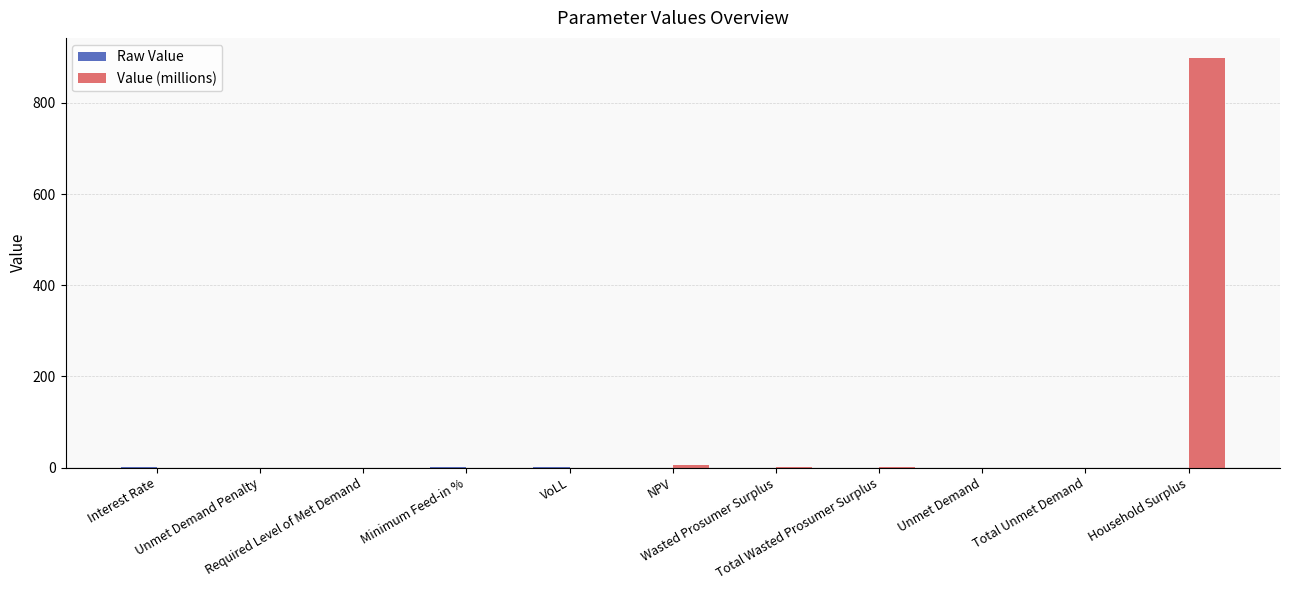

How many distinct data groups are displayed?

2